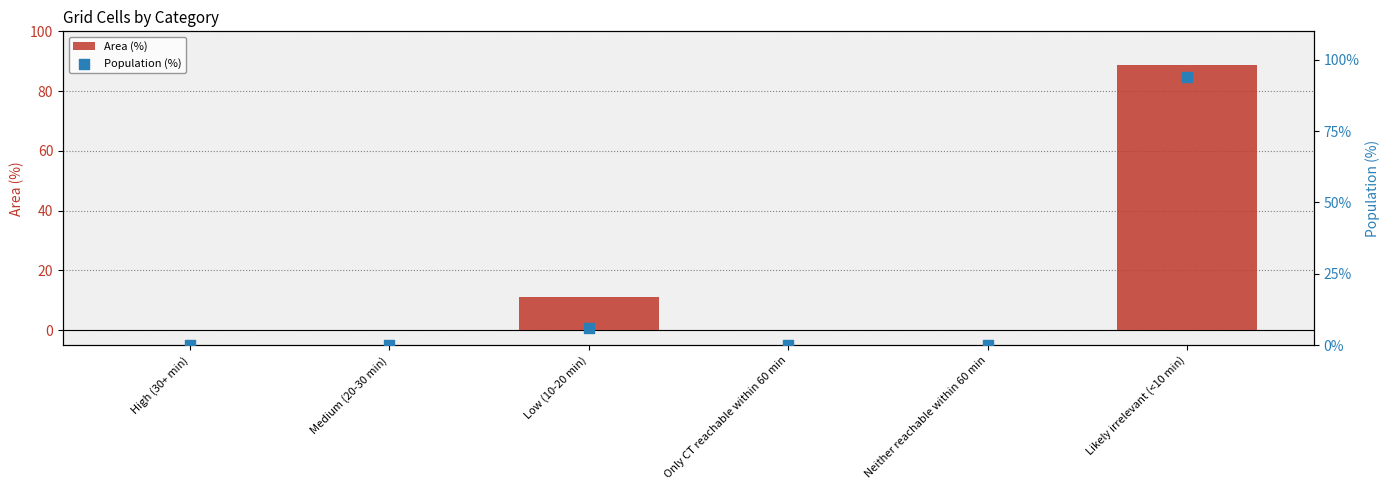

What are all the series names shown in the legend?

Area (%), Population (%)